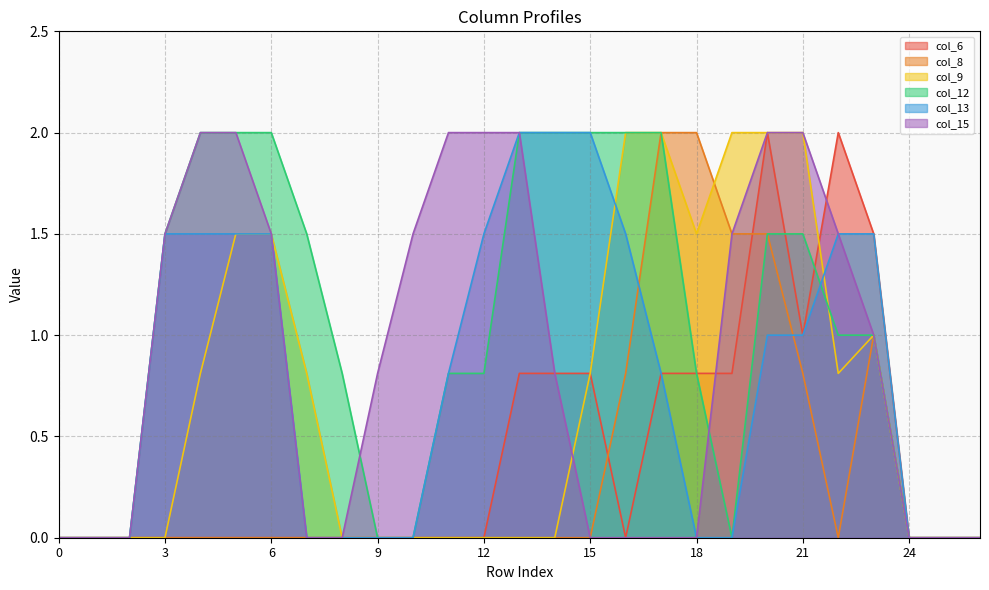

Reading left to right, transcribe all the data shown in this chart.

col_6: 0.0	0.0	0.0	0.0	0.0	0.0	0.0	0.0	0.0	0.0	0.0	0.0	0.0	0.8	0.8	0.8	0.0	0.8	0.8	0.8	2.0	1.0	2.0	1.5	0.0	0.0	0.0
col_8: 0.0	0.0	0.0	0.0	0.0	0.0	0.0	0.0	0.0	0.0	0.0	0.0	0.0	0.0	0.0	0.0	0.8	2.0	2.0	1.5	1.5	0.8	0.0	1.0	0.0	0.0	0.0
col_9: 0.0	0.0	0.0	0.0	0.8	1.5	1.5	0.8	0.0	0.0	0.0	0.0	0.0	0.0	0.0	0.8	2.0	2.0	1.5	2.0	2.0	2.0	0.8	1.0	0.0	0.0	0.0
col_12: 0.0	0.0	0.0	1.5	2.0	2.0	2.0	1.5	0.8	0.0	0.0	0.8	0.8	2.0	2.0	2.0	2.0	2.0	0.8	0.0	1.5	1.5	1.0	1.0	0.0	0.0	0.0
col_13: 0.0	0.0	0.0	1.5	1.5	1.5	1.5	0.0	0.0	0.0	0.0	0.8	1.5	2.0	2.0	2.0	1.5	0.8	0.0	0.0	1.0	1.0	1.5	1.5	0.0	0.0	0.0
col_15: 0.0	0.0	0.0	1.5	2.0	2.0	1.5	0.0	0.0	0.8	1.5	2.0	2.0	2.0	0.8	0.0	0.0	0.0	0.0	1.5	2.0	2.0	1.5	1.0	0.0	0.0	0.0